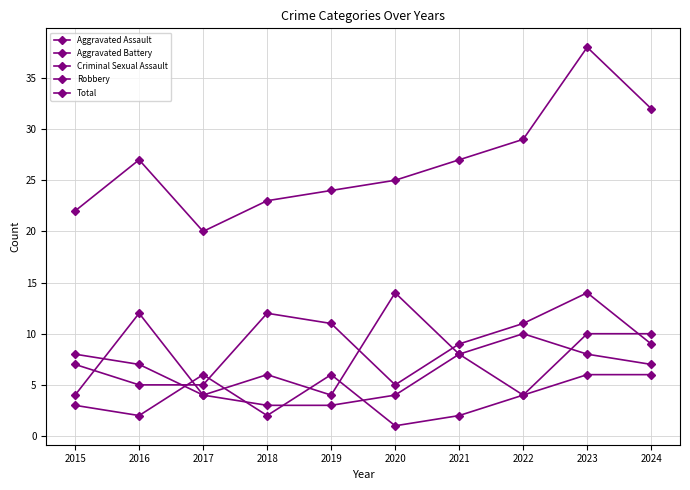

True or false: Total has a value of 32 at 2024.

True